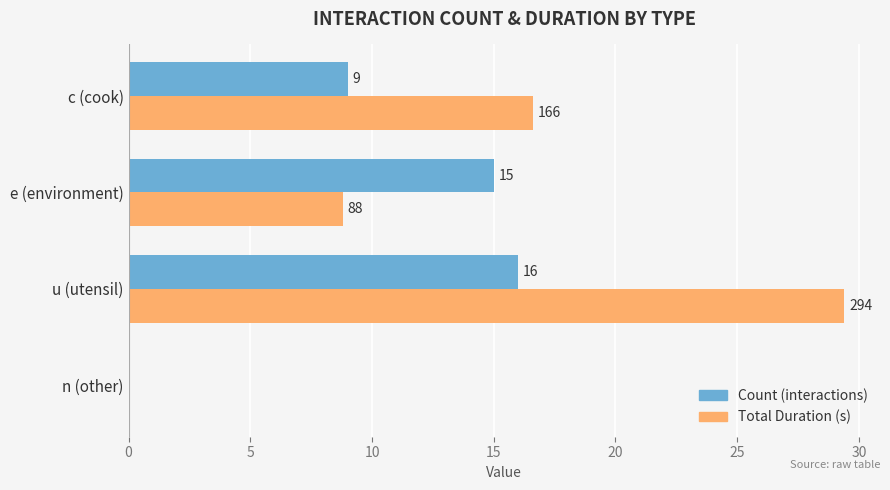

At which category is the sum across all series the highest?

u (utensil)